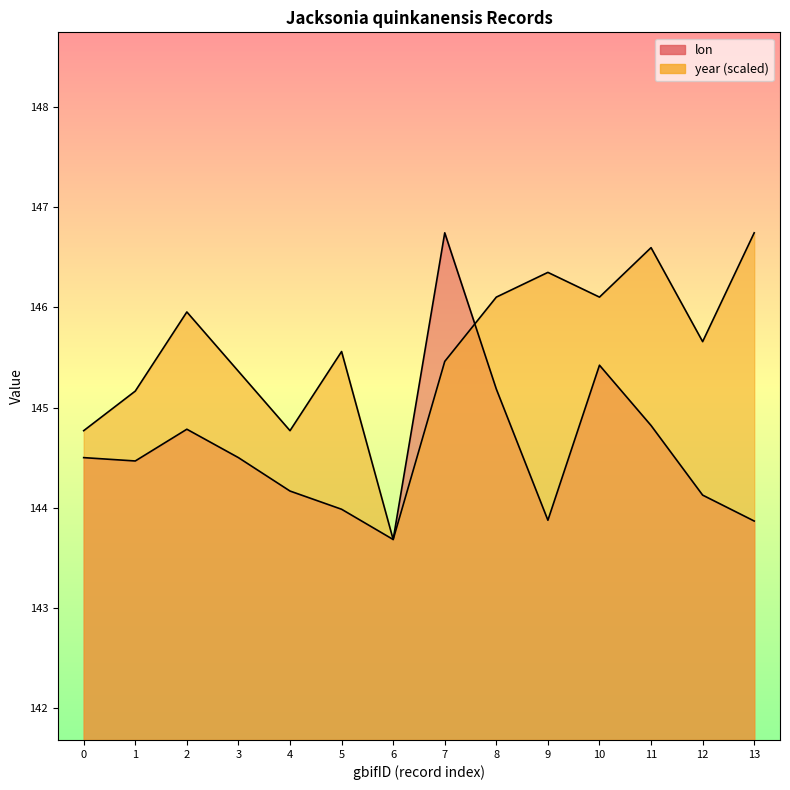

How many interior local peaks does the year series have?

4